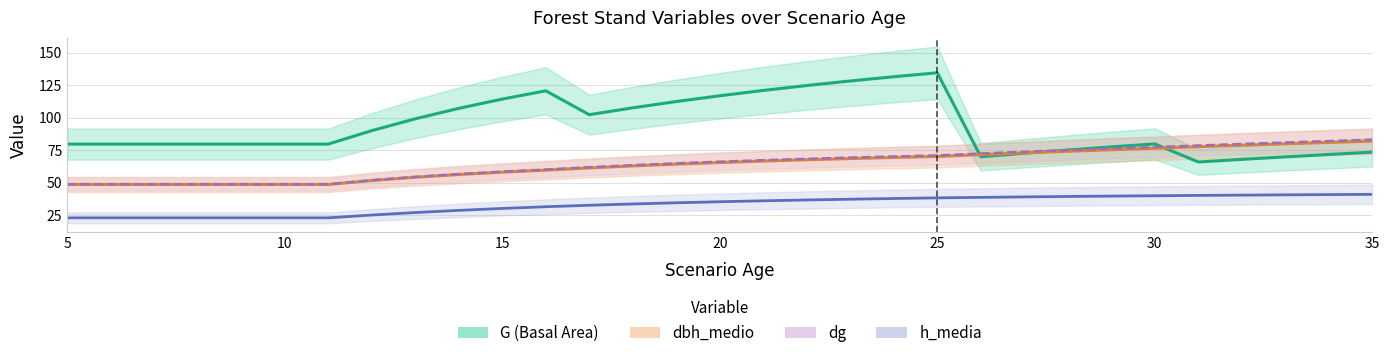

True or false: h_media and dg intersect in this chart.

False